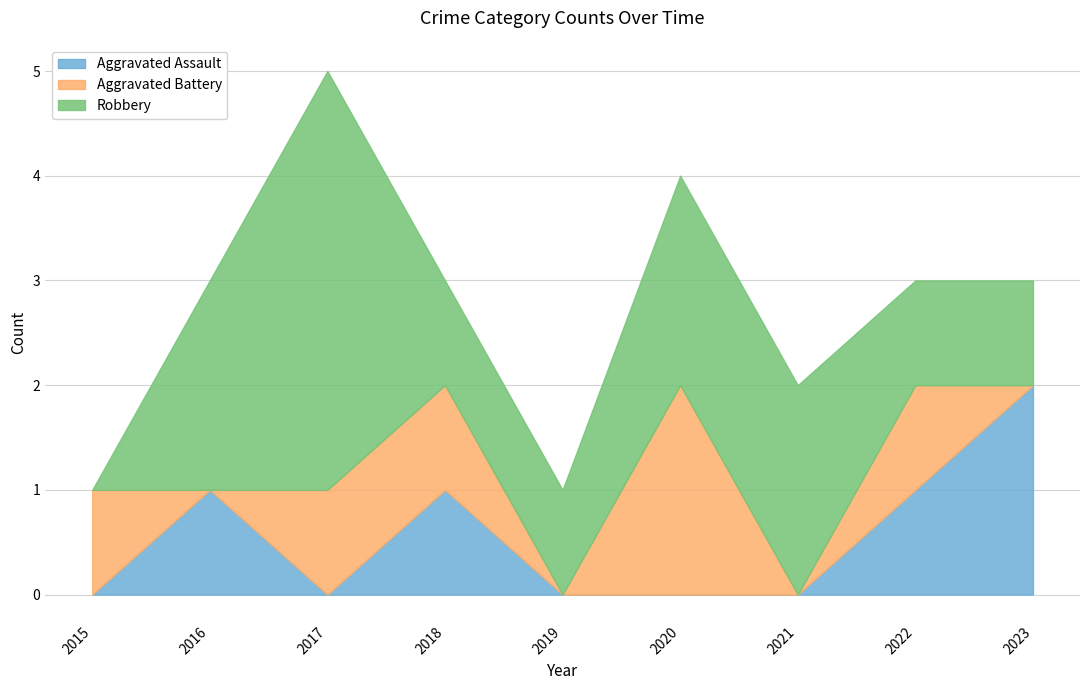

Between which two adjacent categories do Aggravated Battery and Robbery first intersect?

2015 and 2016